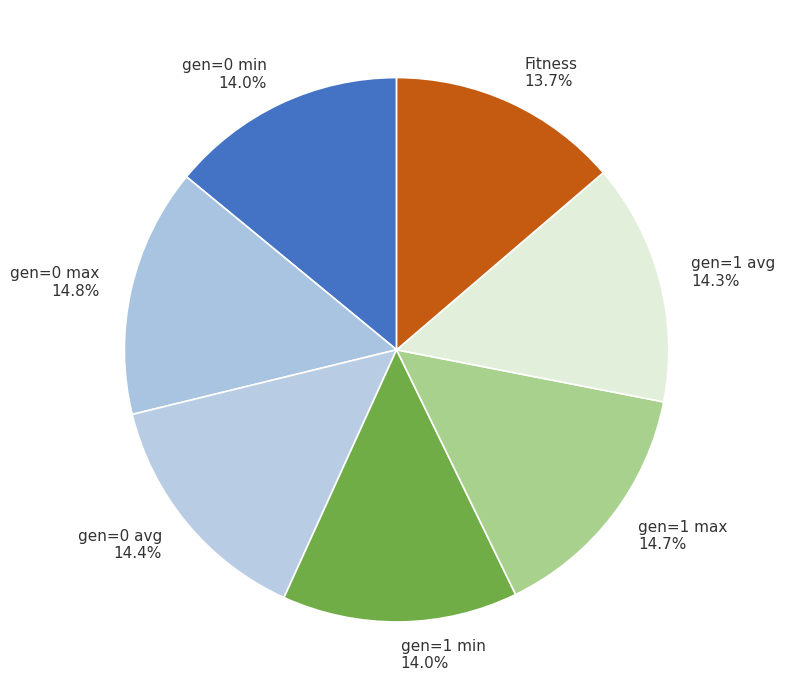

Does any single category account for the majority?

No